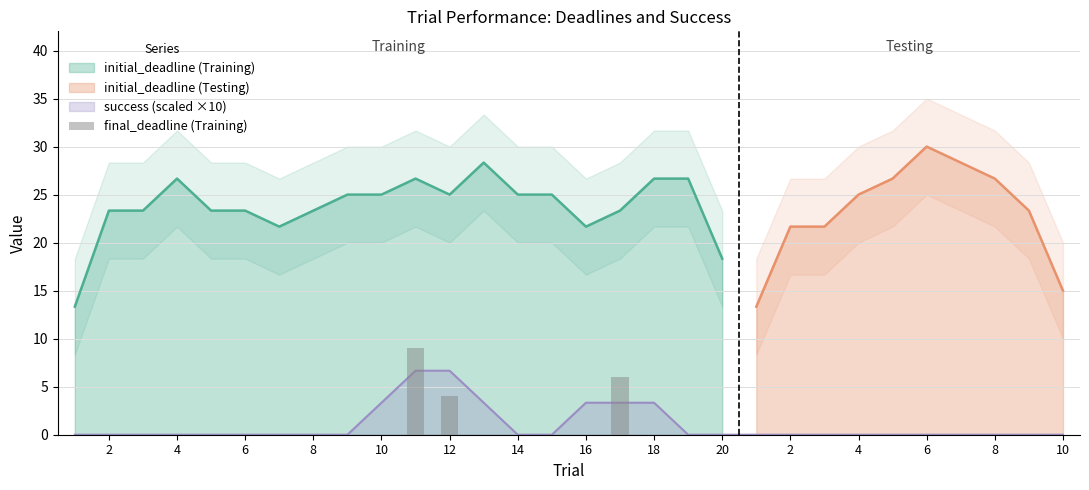

What is the lowest value of the initial_deadline (Training) series?

13.3